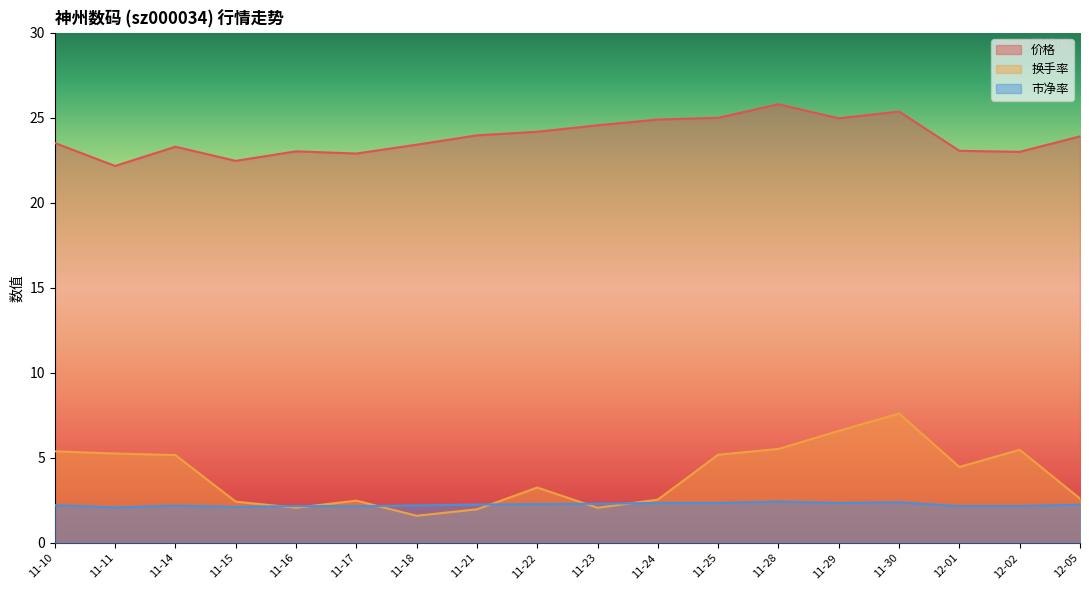

What are all the series names shown in the legend?

价格, 换手率, 市净率